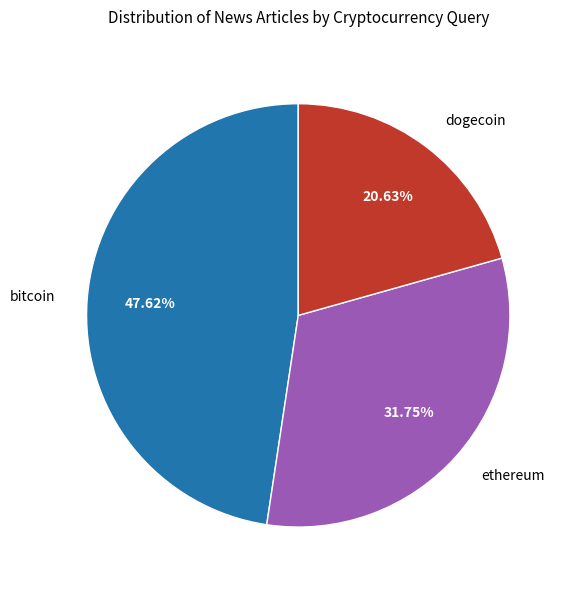

Between dogecoin and bitcoin, which is larger?

bitcoin